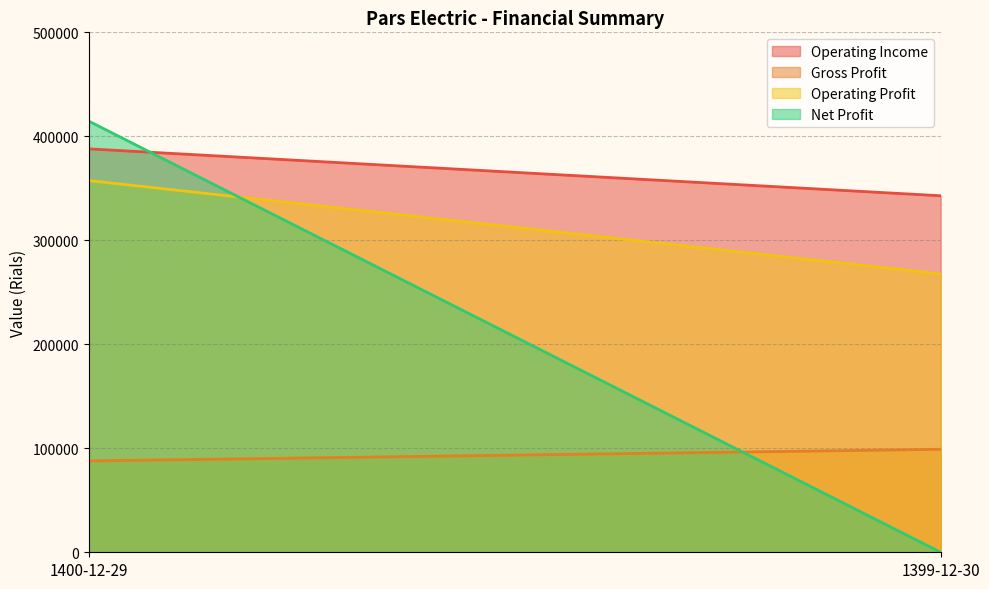

How many positive values does the Net Profit series have?

1